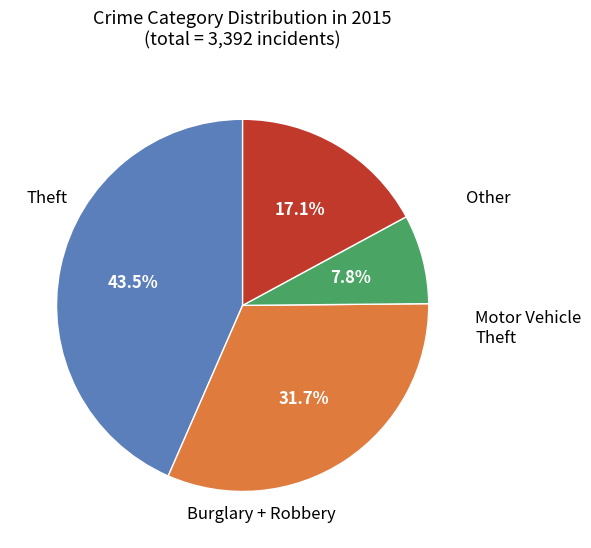

Is there a majority slice in this chart?

No